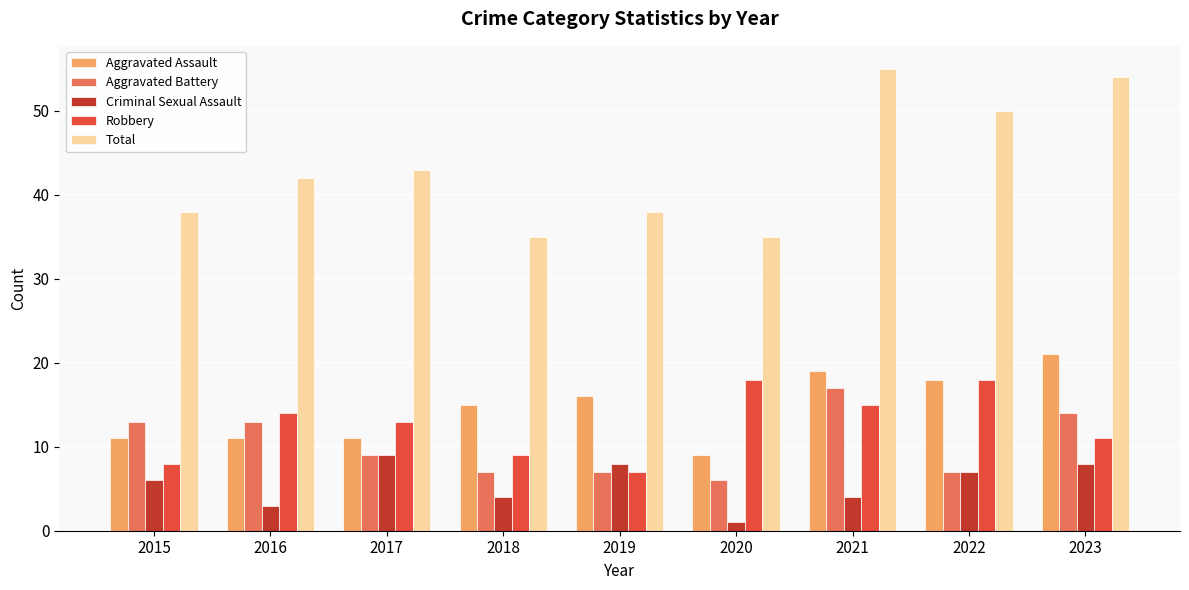

Which series has the widest spread of values?

Total